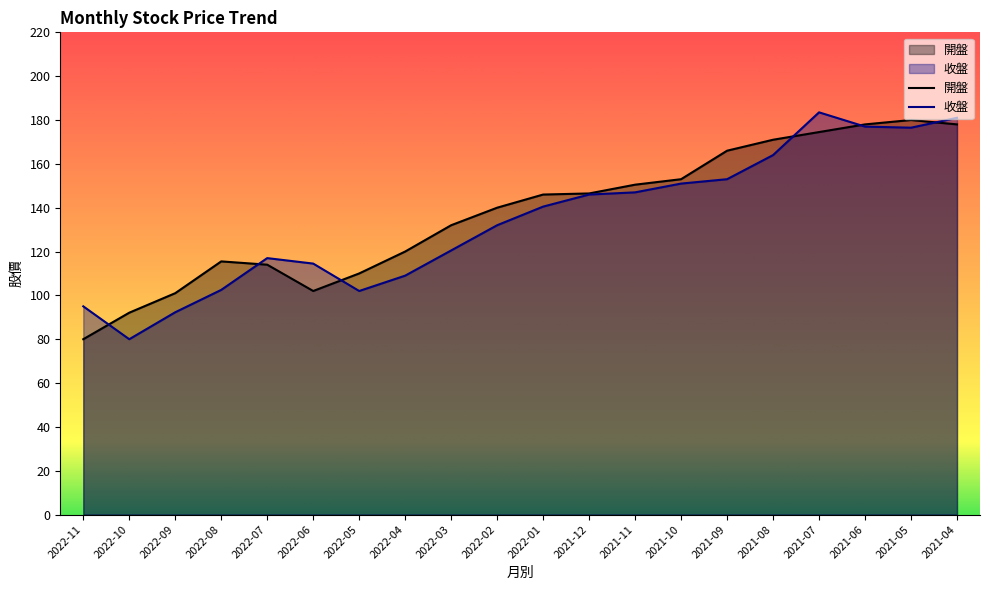

What is the difference between the second highest and minimum values in the 開盤 series?

98.0